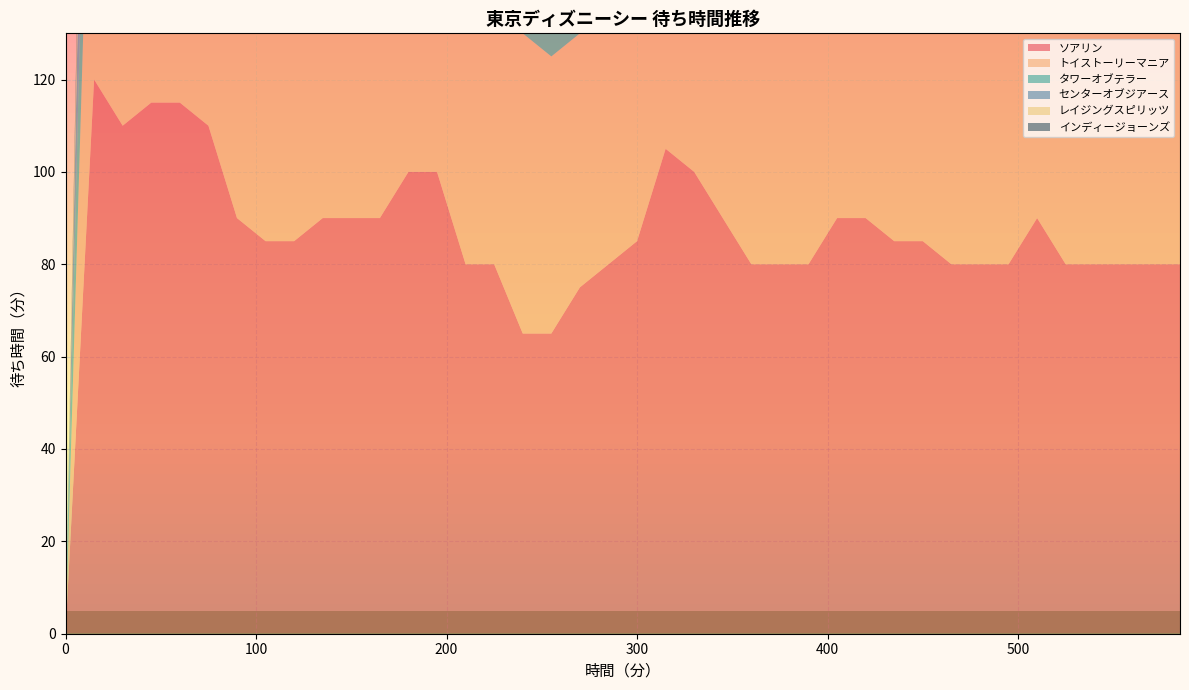

Reading right to left, extract all data points from this chart.

ソアリン: 80	80	80	80	80	90	80	80	80	85	85	90	90	80	80	80	90	100	105	85	80	75	65	65	80	80	100	100	90	90	90	85	85	90	110	115	115	110	120	0
トイストーリーマニア: 60	60	55	55	50	60	70	60	60	65	65	65	60	60	70	70	65	65	55	55	50	55	60	65	65	60	65	60	50	55	65	65	55	60	80	80	90	90	90	0
タワーオブテラー: 65	65	70	70	80	90	100	70	70	70	90	90	90	80	80	60	70	85	85	85	85	80	70	70	70	60	80	80	80	90	90	45	50	50	50	50	40	50	50	0
センターオブジアース: 45	45	55	60	45	45	45	45	40	45	50	50	55	45	50	50	50	50	55	55	50	45	55	60	55	55	50	50	55	55	50	50	50	50	50	50	50	60	50	0
レイジングスピリッツ: 25	25	25	25	20	25	25	25	25	25	30	30	30	25	25	35	40	30	30	30	30	25	25	30	30	25	25	25	25	25	25	30	25	30	25	30	30	20	15	0
インディージョーンズ: 20	25	30	30	30	20	20	20	20	25	30	35	35	35	35	40	35	40	40	35	30	30	30	40	35	35	40	35	40	35	35	35	30	30	35	40	35	25	10	0